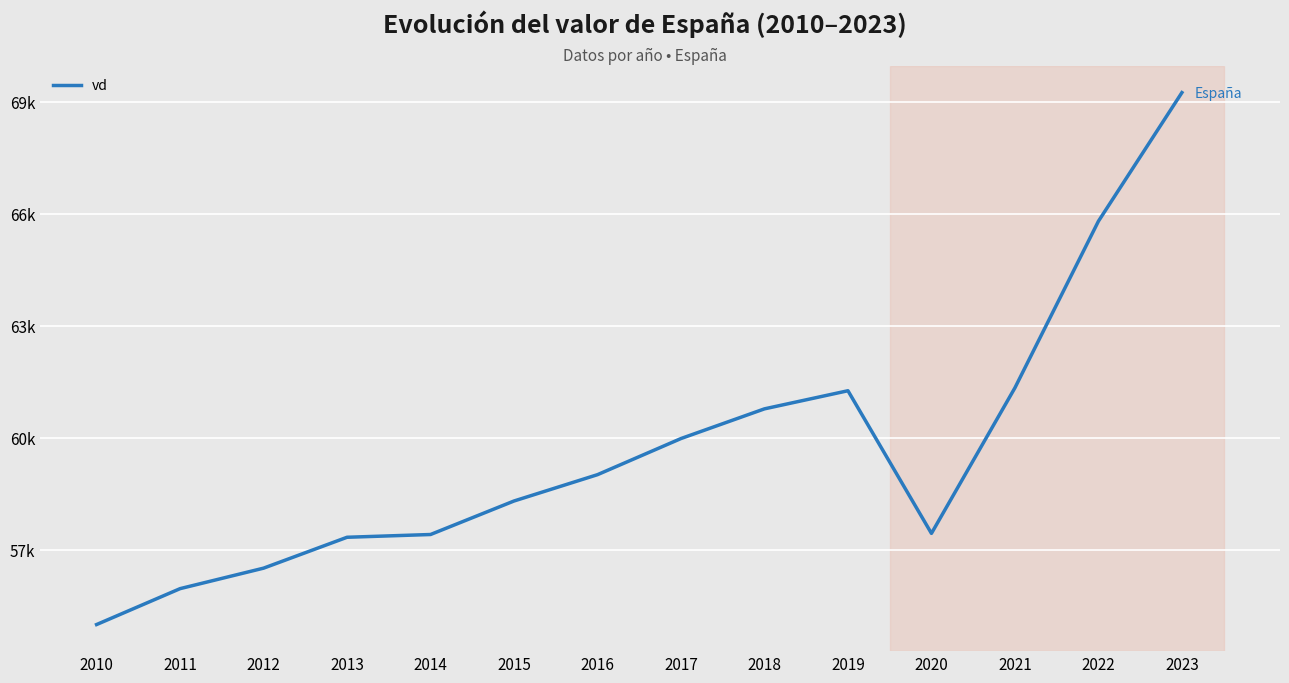

Where is the data nearest to the value 62120?

2021